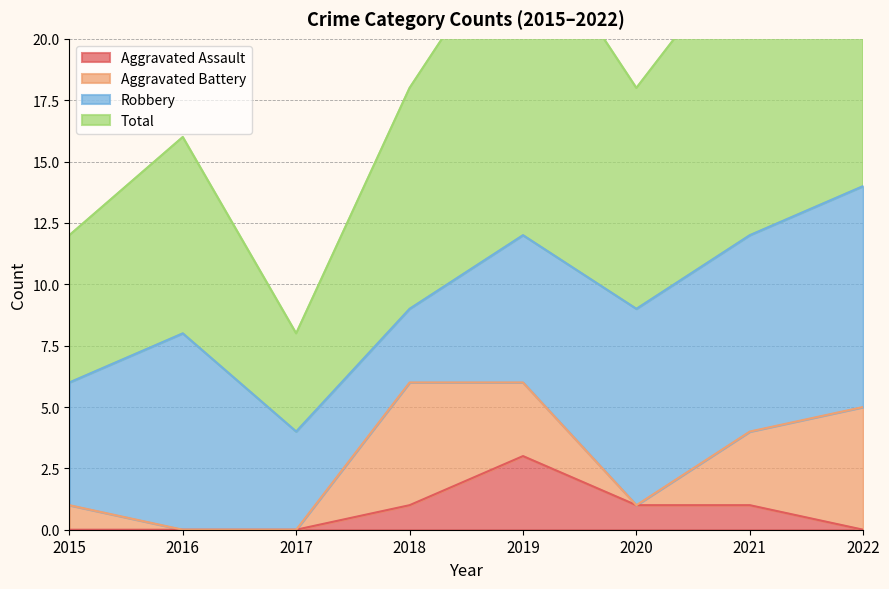

Which has a higher value, 2022 or 2020?

2020